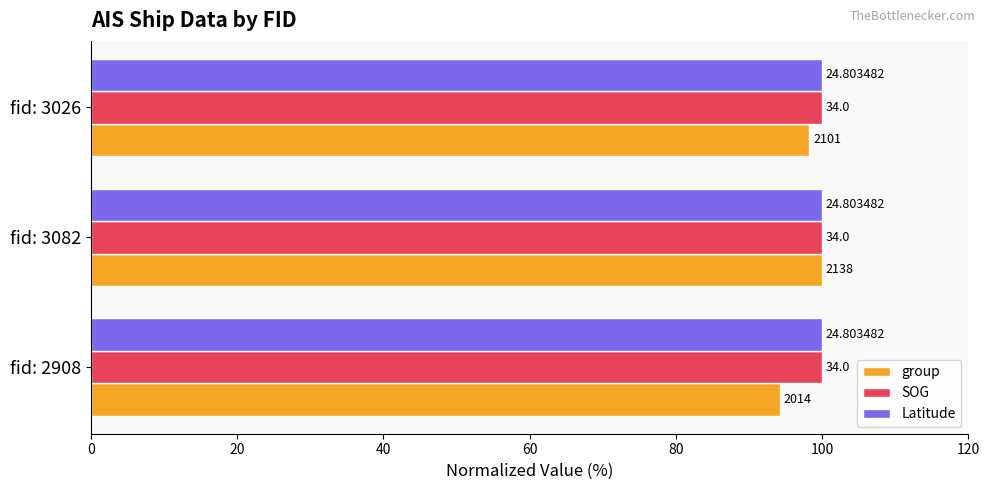

What is the maximum value shown in the chart?

100.0